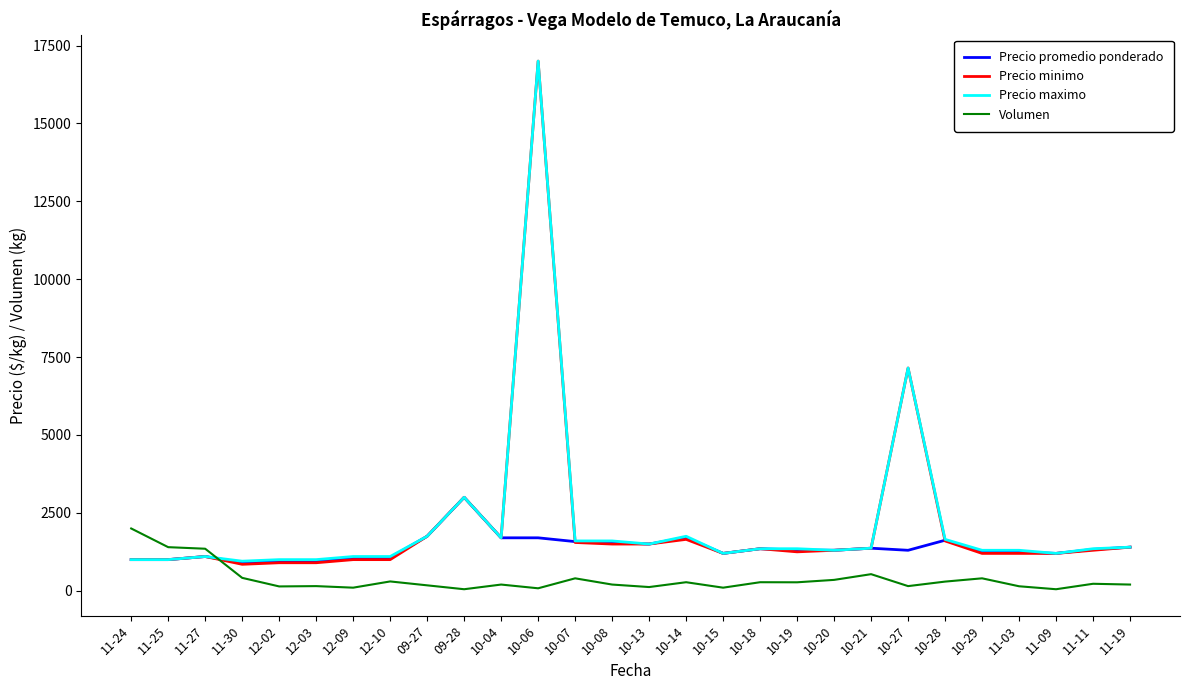

Which series has the widest spread of values?

Precio minimo